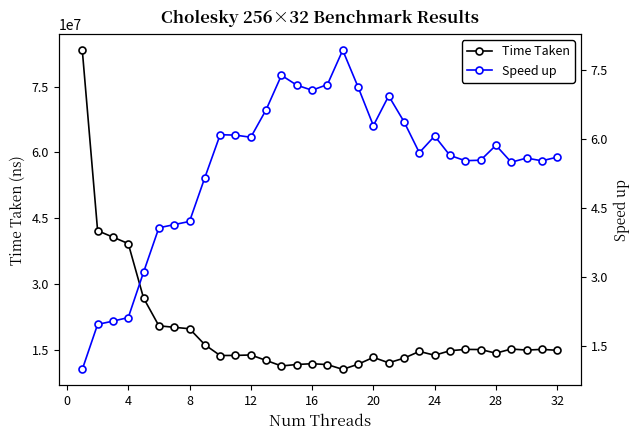

True or false: Time Taken and Speed up intersect in this chart.

False